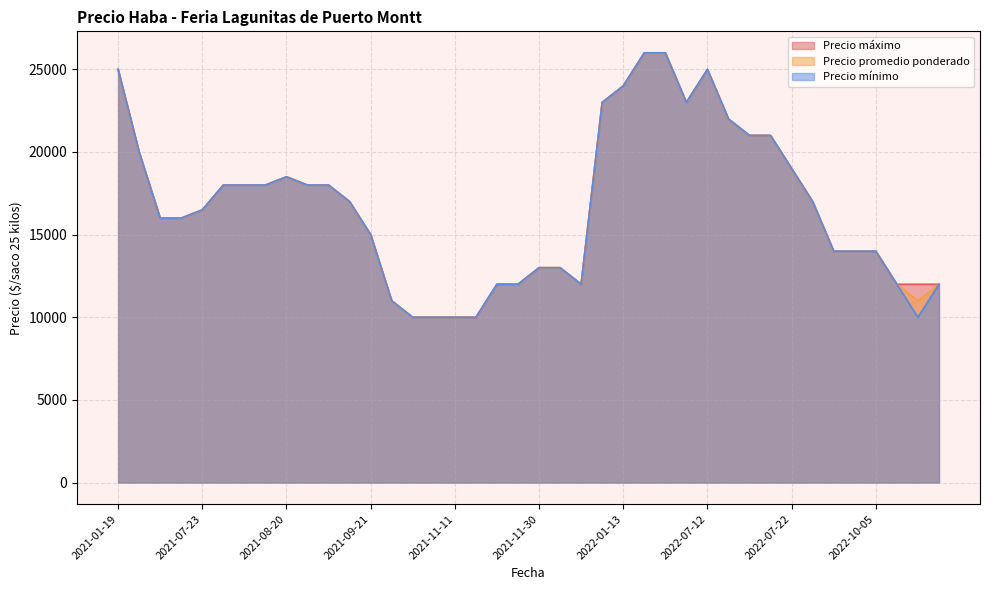

What is the difference between the Precio promedio ponderado values at 2022-08-09 and 2022-07-19?

4000